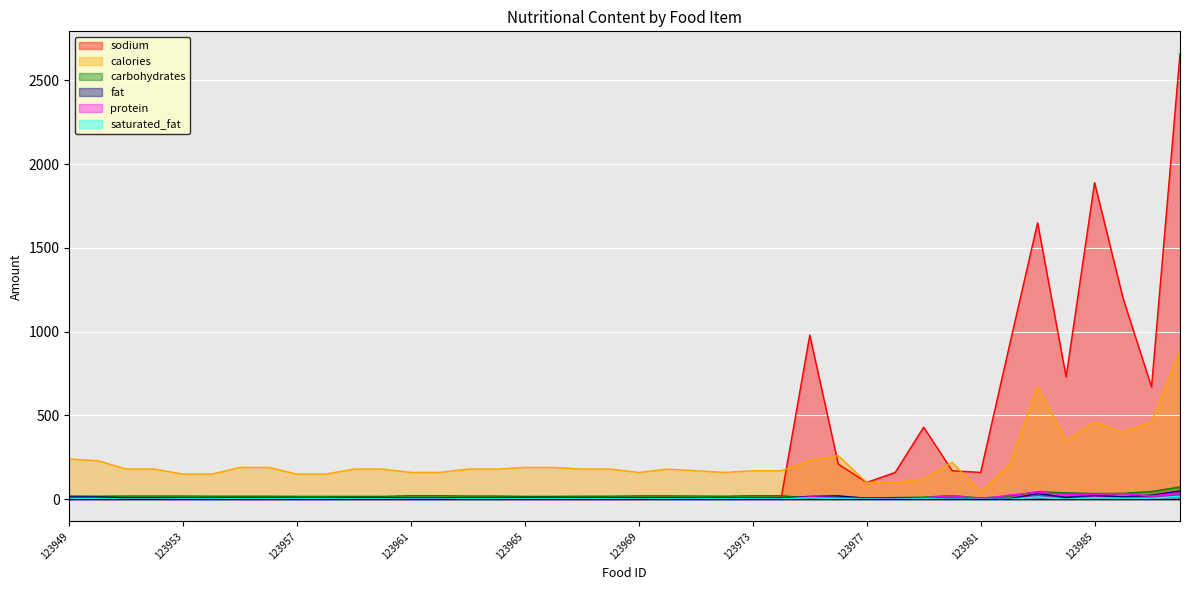

Between which two adjacent categories do carbohydrates and sodium first intersect?

123974 and 123975